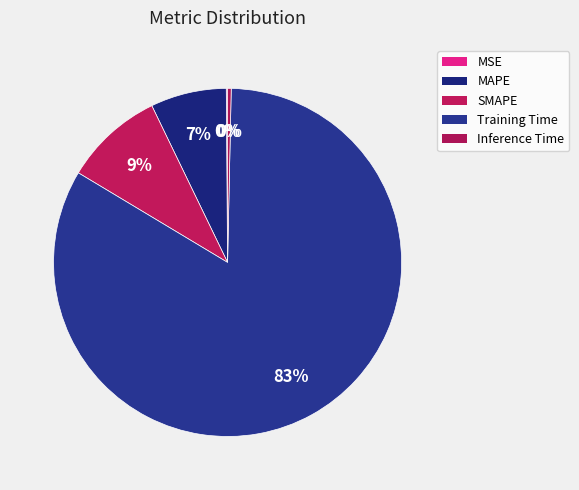

To the nearest percent, what is the combined percentage of MAPE and MSE?

7%